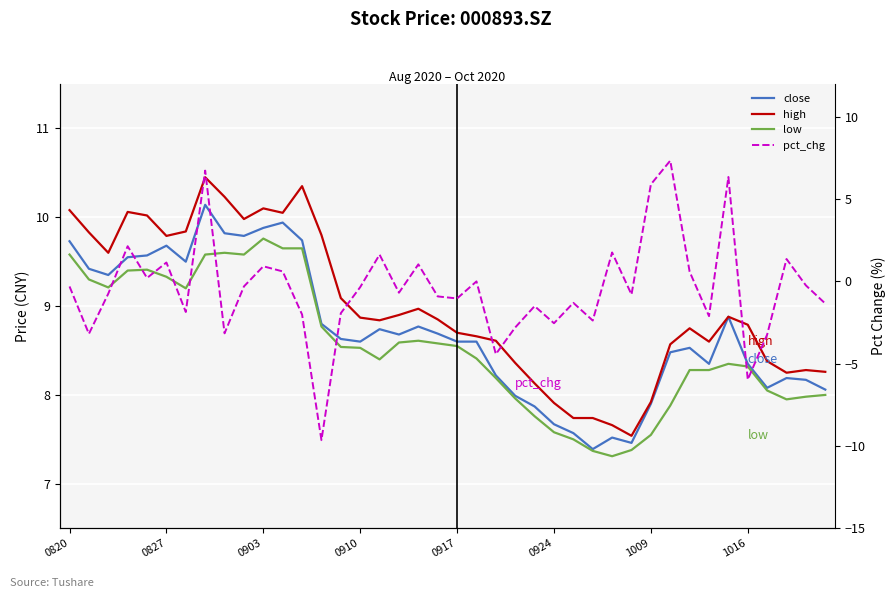

At how many categories does at least one series exceed 0?

40